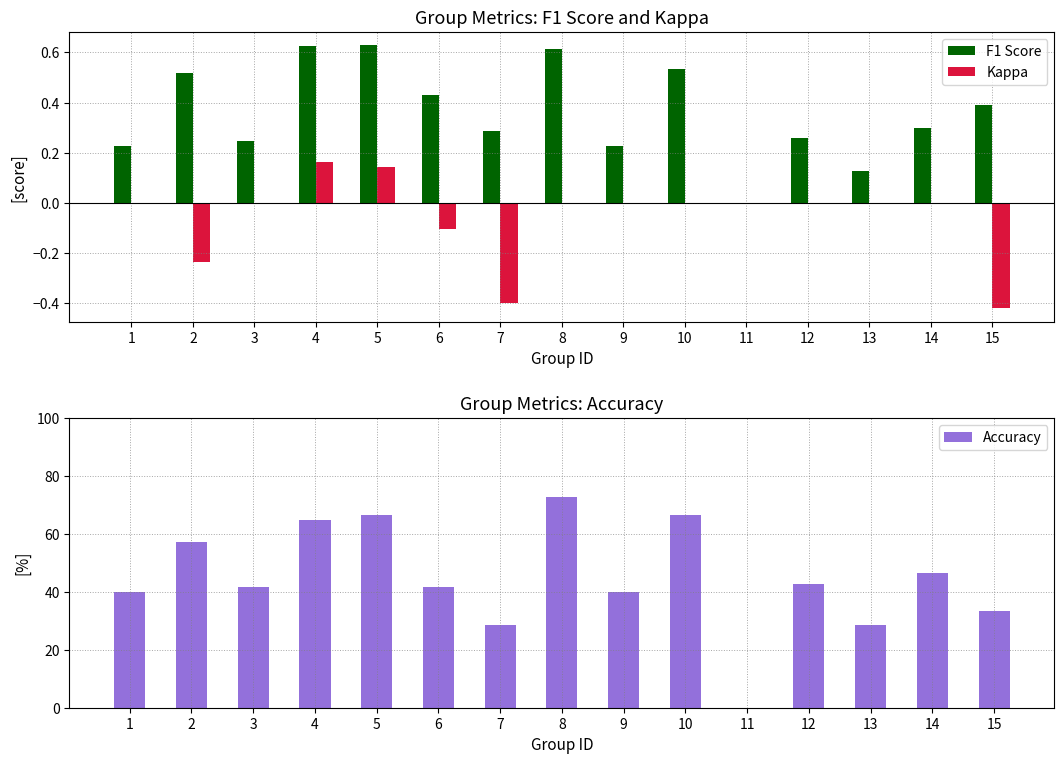

How many positive values does the Accuracy series have?

14